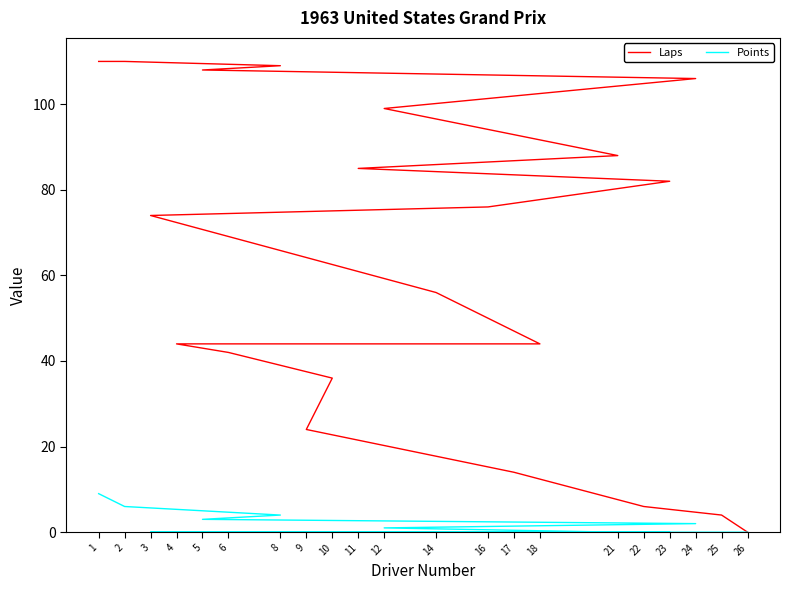

Count the number of categories in the chart.

21